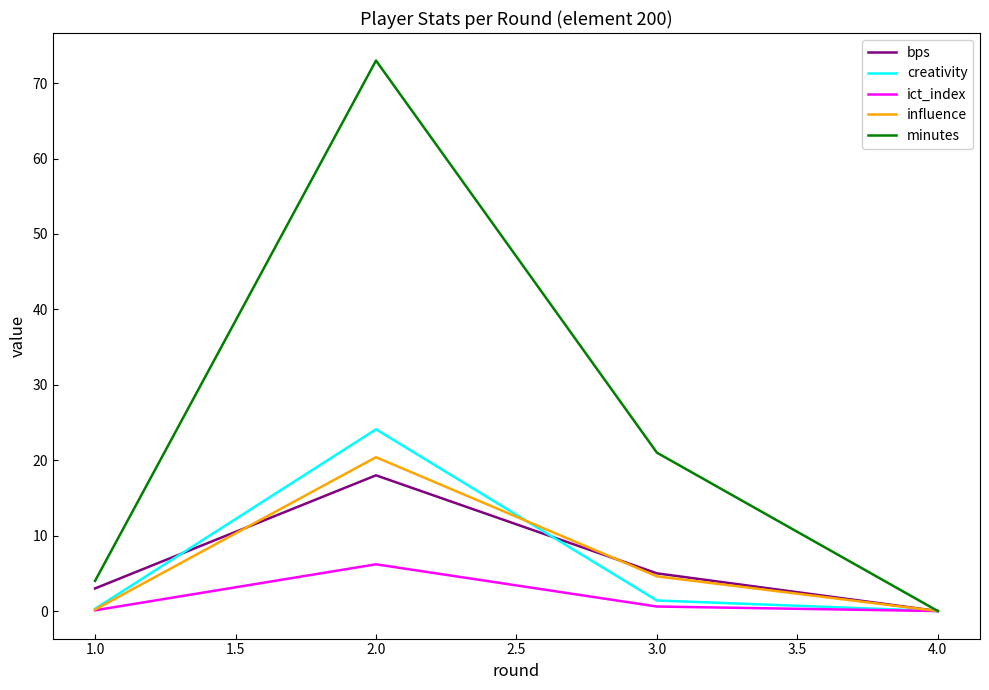

True or false: minutes has a value of 73.0 at 2.0.

True